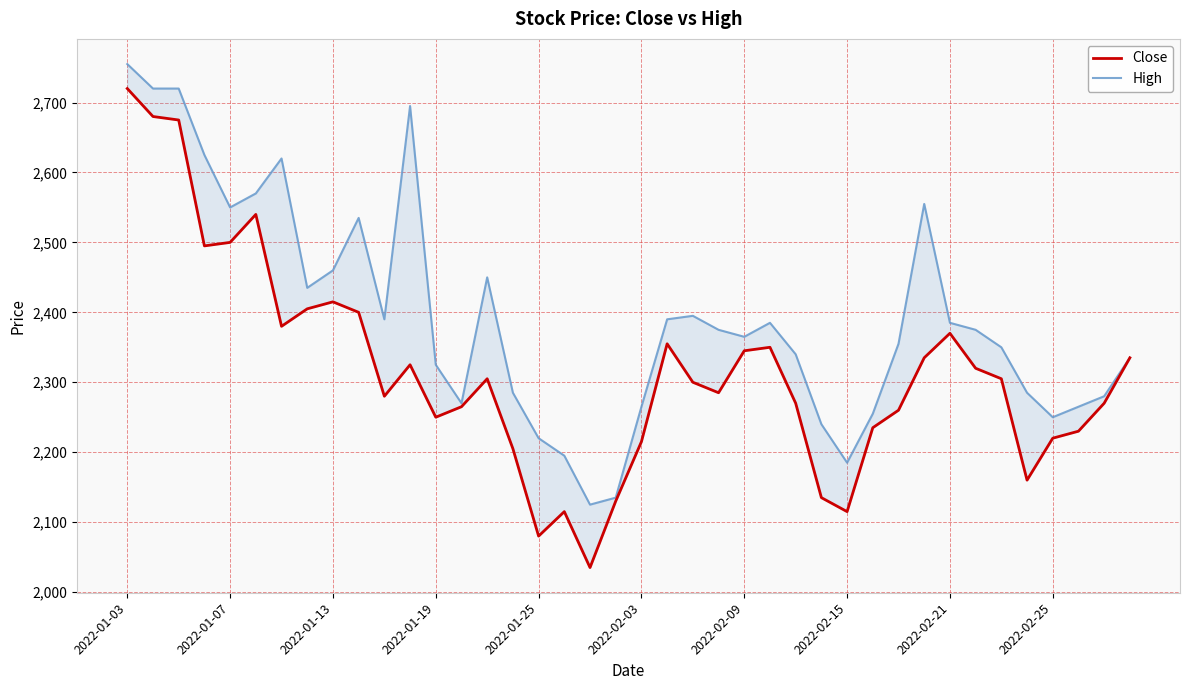

What is the difference between the second highest and minimum values in the Close series?

645